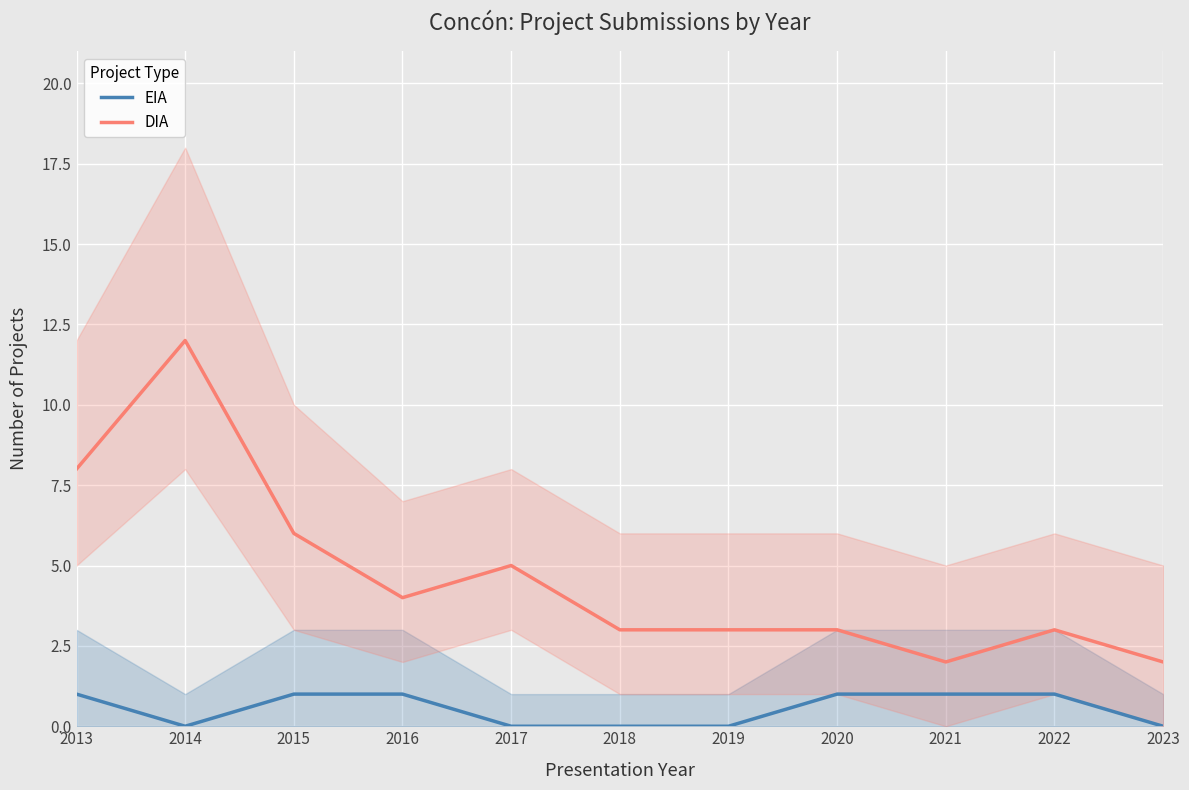

True or false: DIA and EIA cross at least once.

False